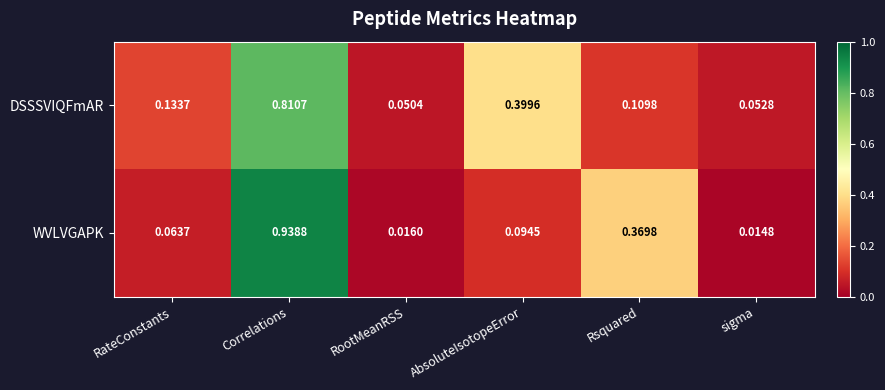

List the series in order of their peak value, lowest first.

DSSSVIQFmAR, WVLVGAPK